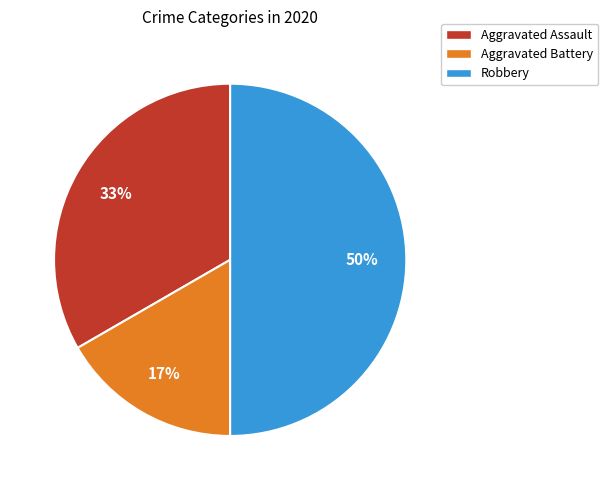

Rank the categories by value from highest to lowest.

Robbery, Aggravated Assault, Aggravated Battery